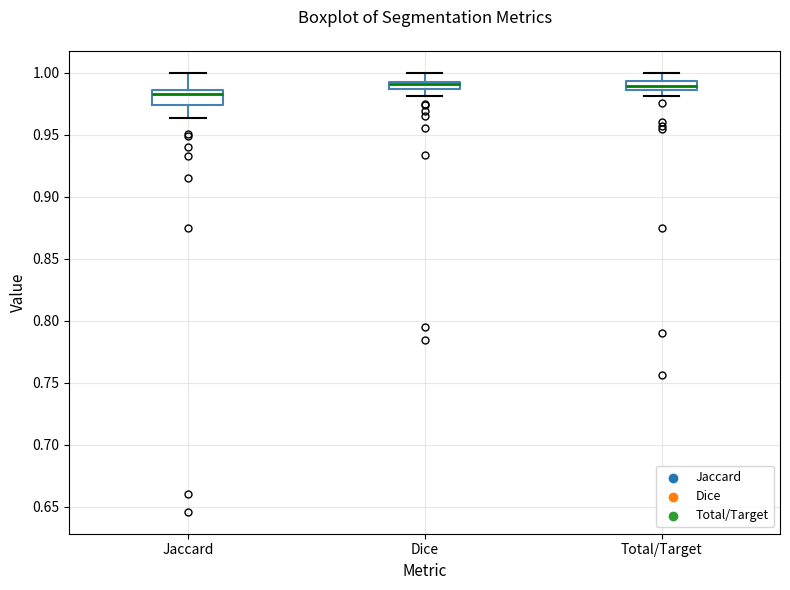

Where is the lower edge of the box for Dice on the y-axis? The values are not printed on the chart, so give them approximately, as read against the axis.

0.985